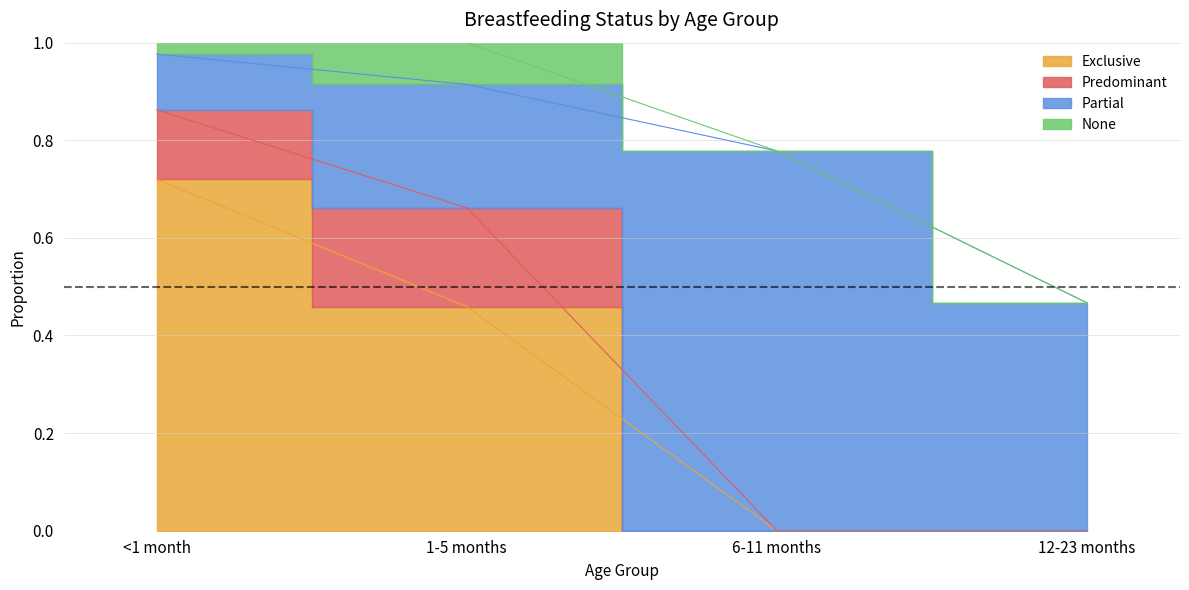

What position from the left is <1 month?

1